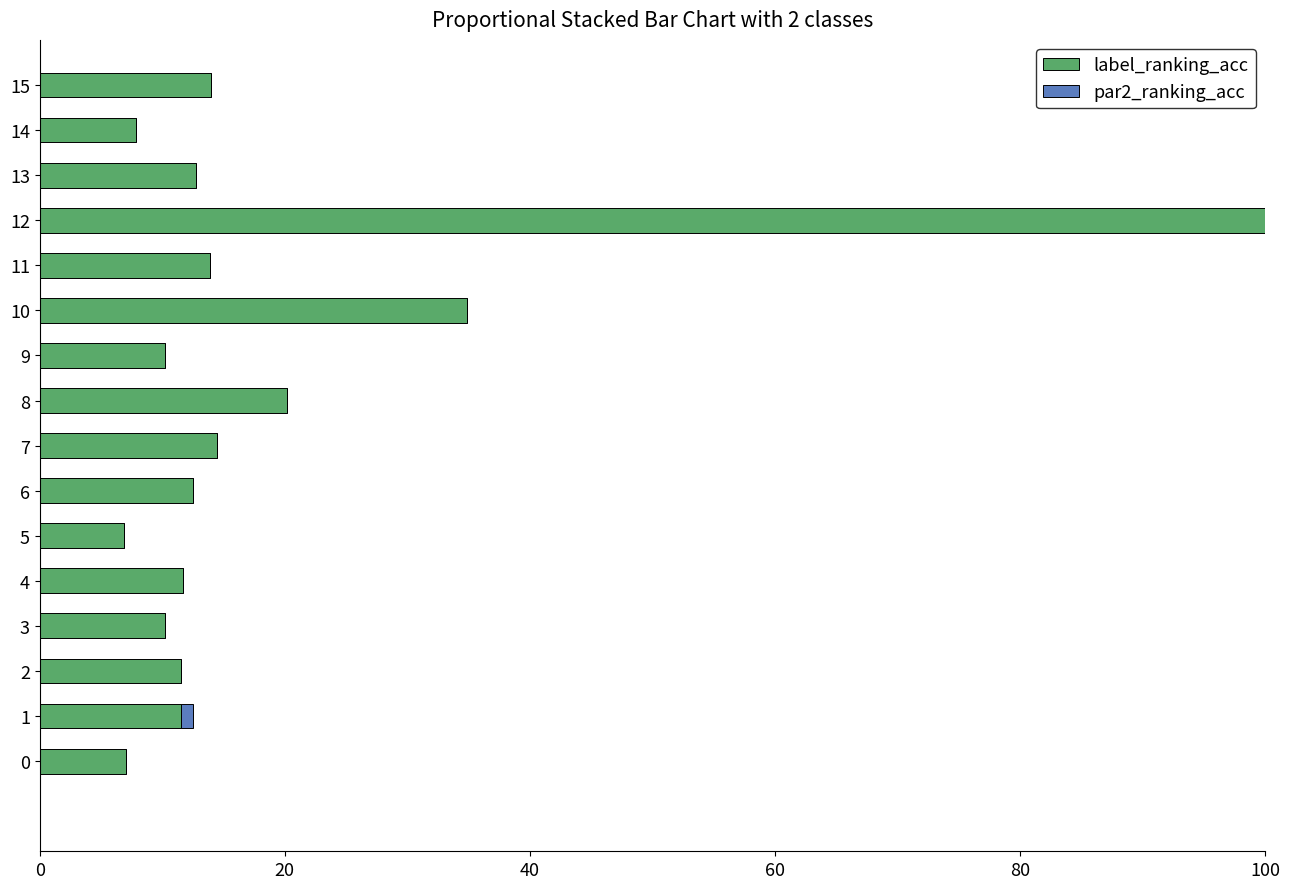

Where is label_ranking_acc nearest to the value 53?

10